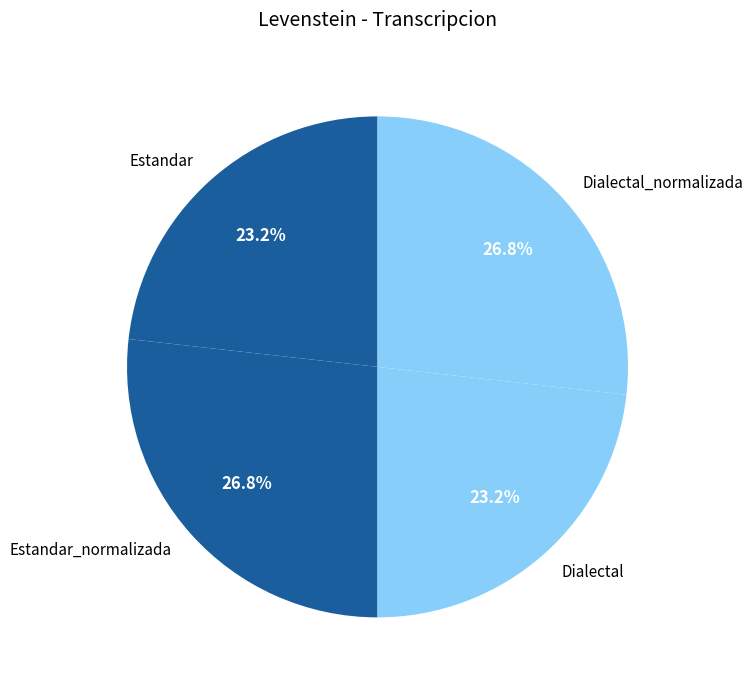

Do Estandar_normalizada and Dialectal_normalizada together represent more than half of the pie?

Yes